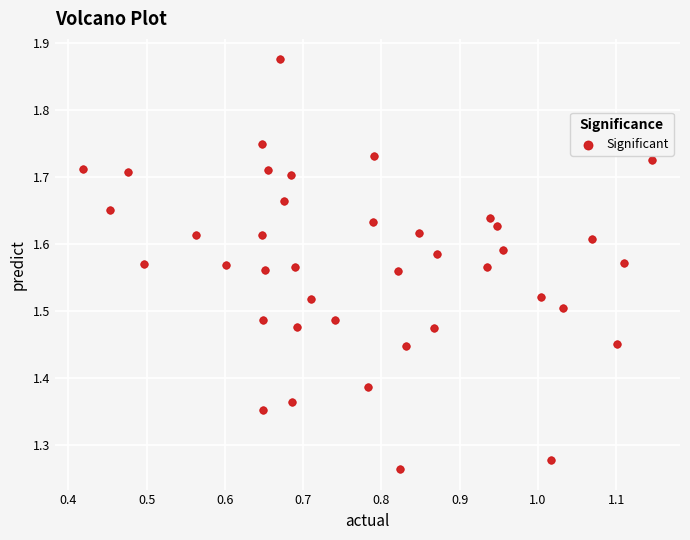

What is the range of Y values (max minus min)?

0.6